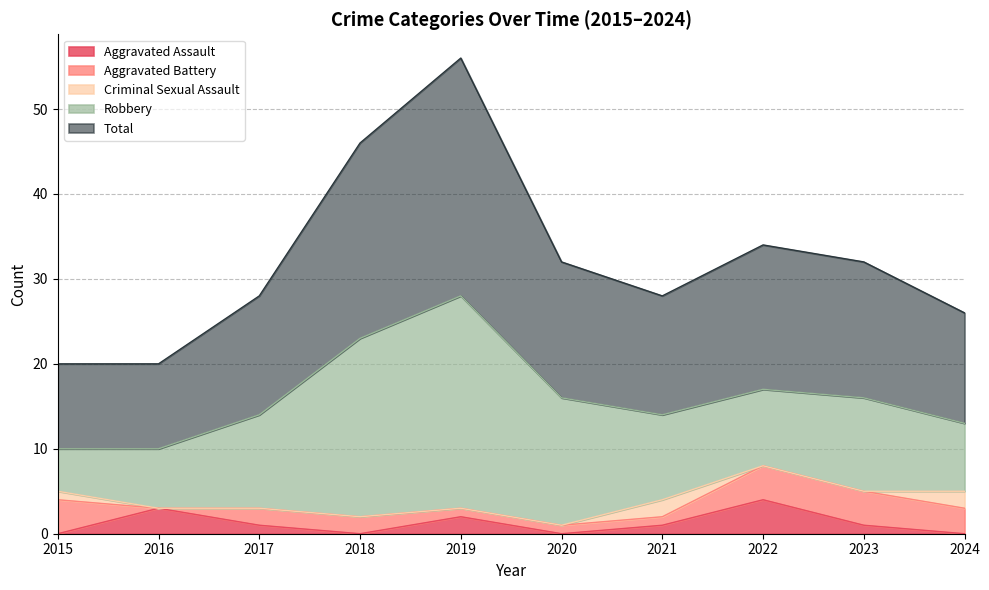

Reading left to right, extract all data points from this chart.

Aggravated Assault: 2015=0	2016=3	2017=1	2018=0	2019=2	2020=0	2021=1	2022=4	2023=1	2024=0
Aggravated Battery: 2015=4	2016=0	2017=2	2018=2	2019=1	2020=1	2021=1	2022=4	2023=4	2024=3
Criminal Sexual Assault: 2015=1	2016=0	2017=0	2018=0	2019=0	2020=0	2021=2	2022=0	2023=0	2024=2
Robbery: 2015=5	2016=7	2017=11	2018=21	2019=25	2020=15	2021=10	2022=9	2023=11	2024=8
Total: 2015=10	2016=10	2017=14	2018=23	2019=28	2020=16	2021=14	2022=17	2023=16	2024=13